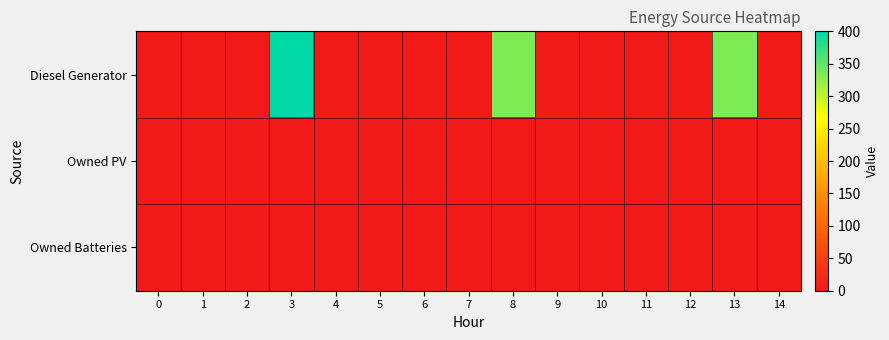

Reading left to right, transcribe all the data shown in this chart.

Diesel Generator: 0=0	1=0	2=0	3=400	4=0	5=0	6=0	7=1	8=335	9=0	10=0	11=0	12=1	13=335	14=0
Owned PV: 0=0	1=0	2=0	3=0	4=0	5=0	6=0	7=0	8=0	9=0	10=0	11=0	12=0	13=0	14=0
Owned Batteries: 0=0	1=0	2=0	3=0	4=0	5=0	6=0	7=0	8=0	9=0	10=0	11=0	12=0	13=0	14=0